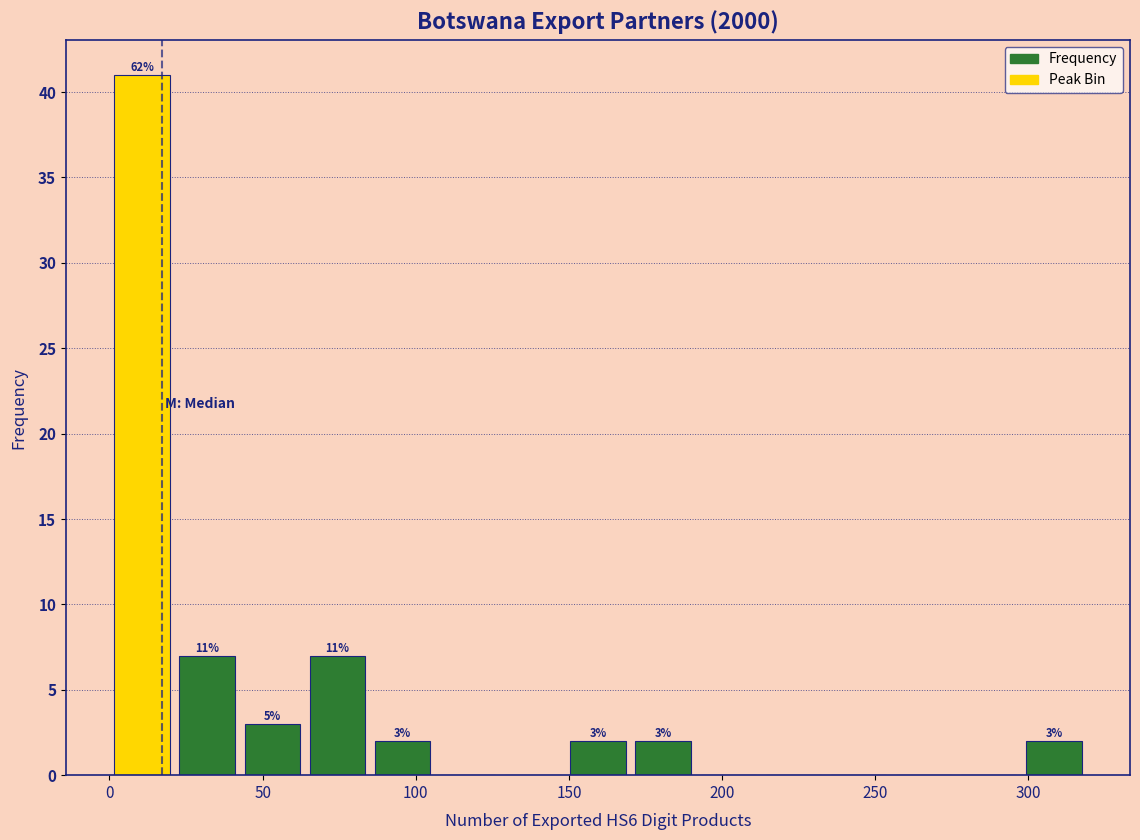

Over which range of the x-axis is the bar tallest?

0 to 20